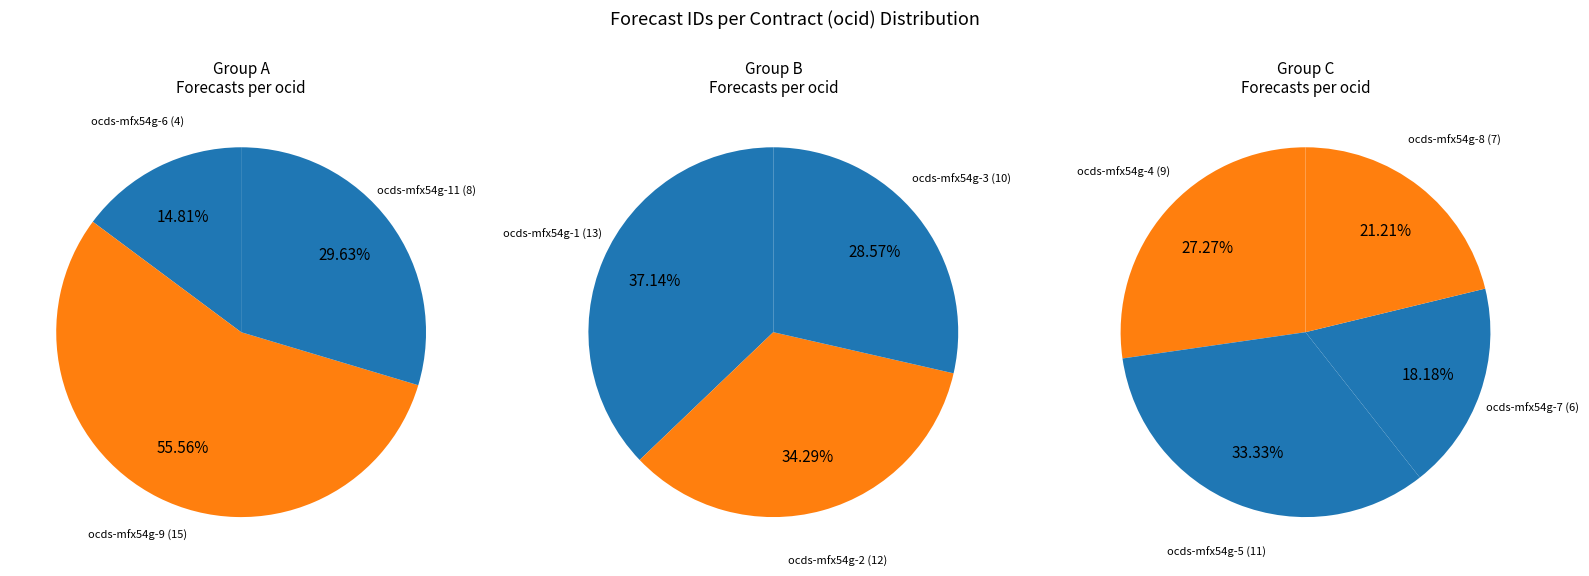

How many slices are in this pie chart?

10